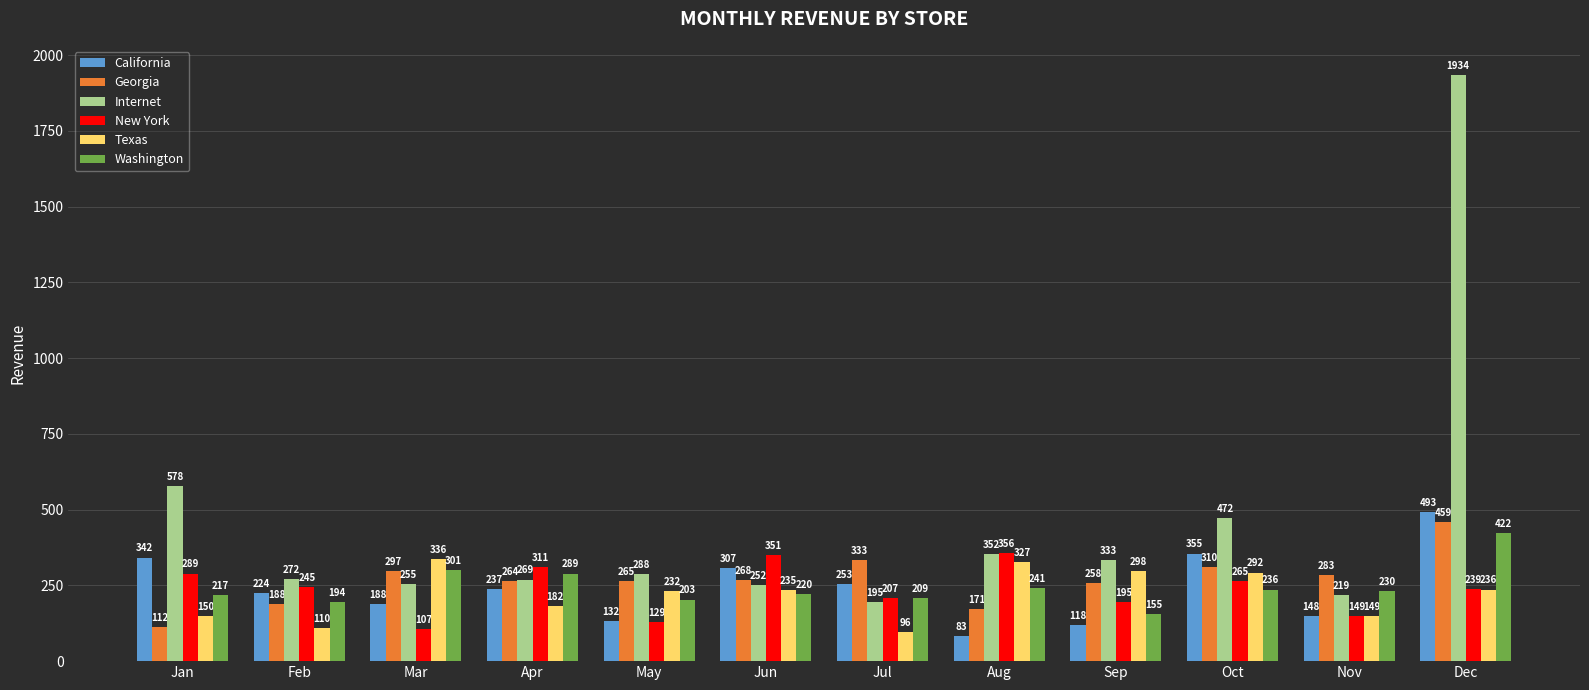

What is the maximum value shown in the chart?

1934